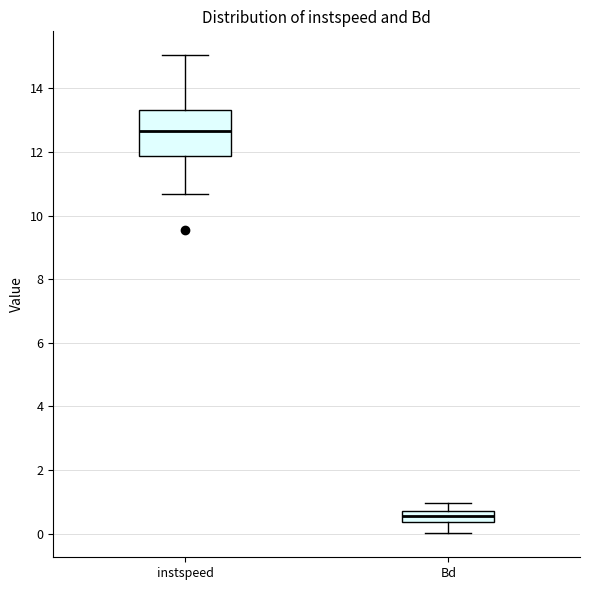

Reading left to right, read every box against the y-axis: the position of its median line, the range the box covers, and the ends of its whiskers. The values are not printed on the chart, so give them approximately, as read against the axis.

instspeed: median 12.6, box 11.8 to 13.4, whiskers 10.6 to 15.0
Bd: median 0.6, box 0.4 to 0.8, whiskers 0.0 to 1.0